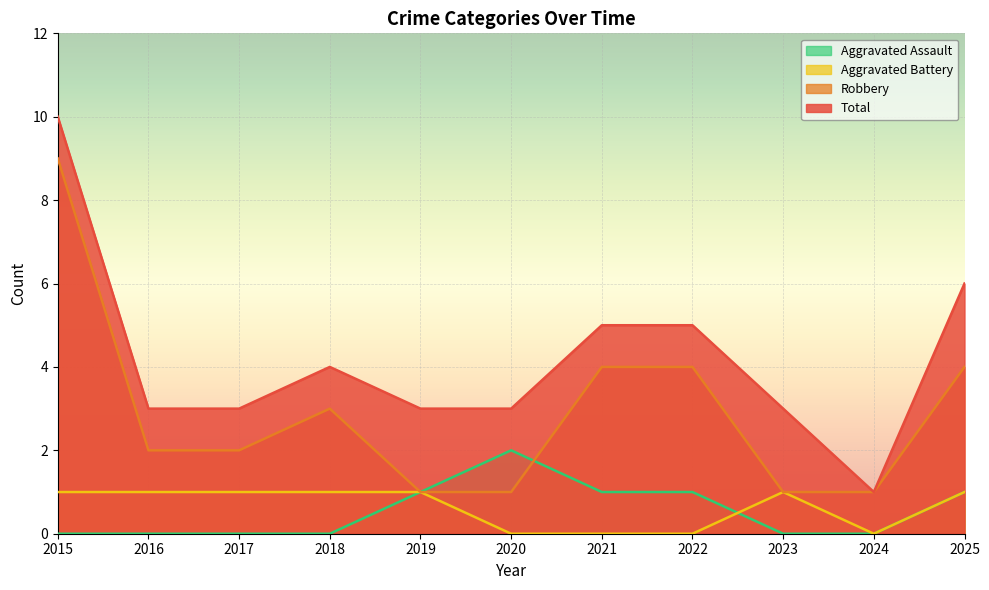

How many lines are shown in the chart?

4